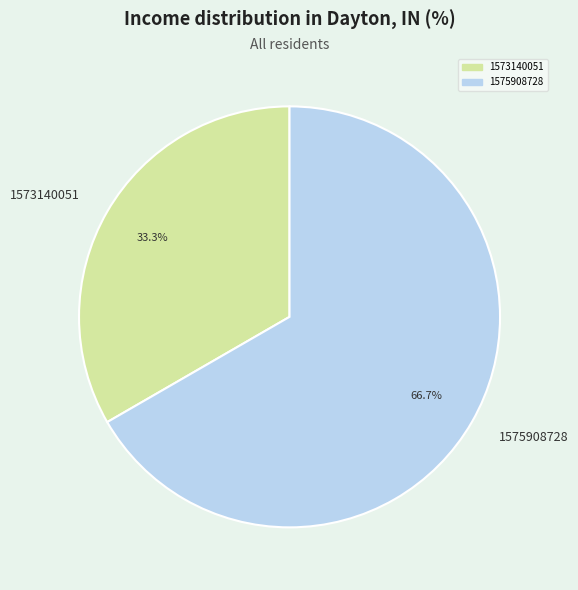

Rank the categories by value from lowest to highest.

1573140051, 1575908728